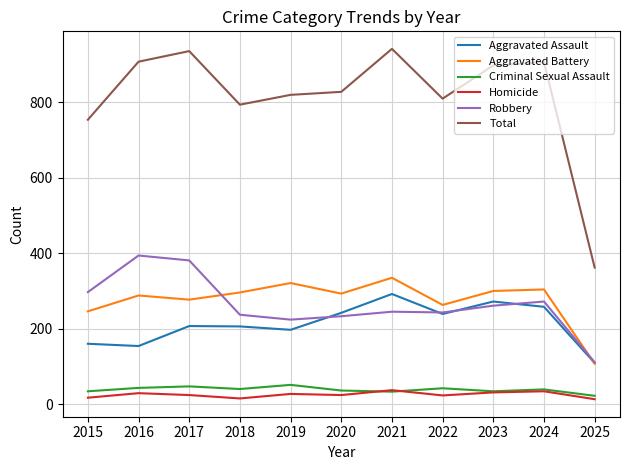

What is the average value of the Robbery series?

263